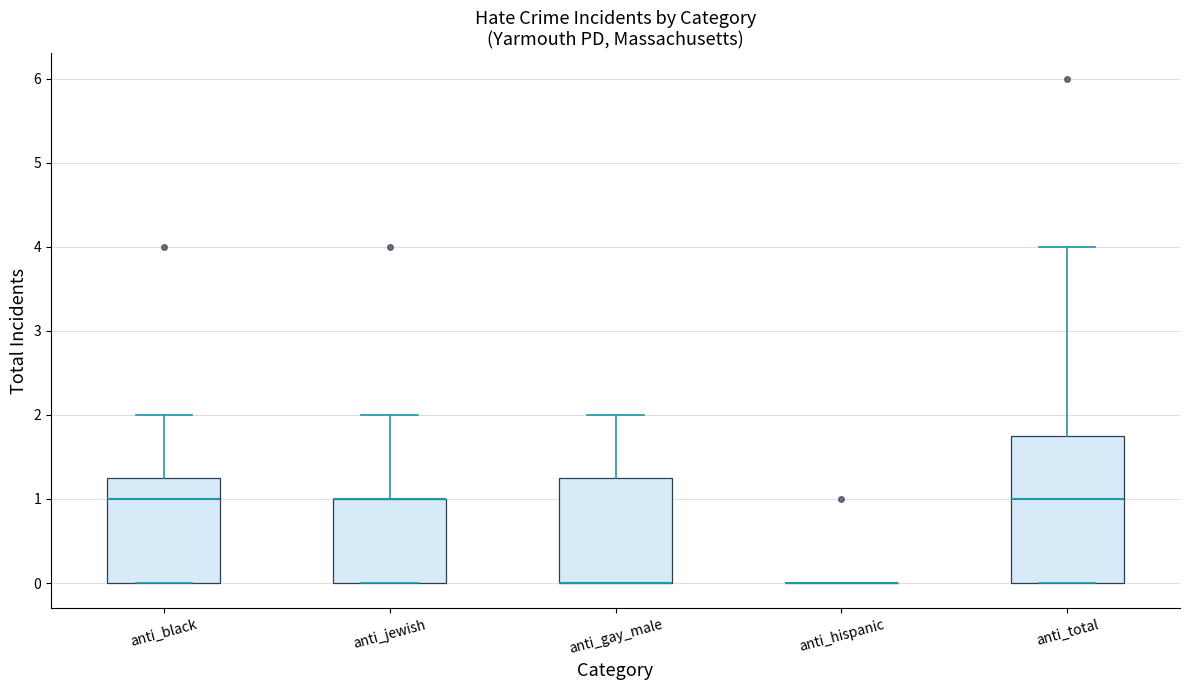

Comparing the boxes themselves (not the whiskers), which one is the tallest?

anti_total